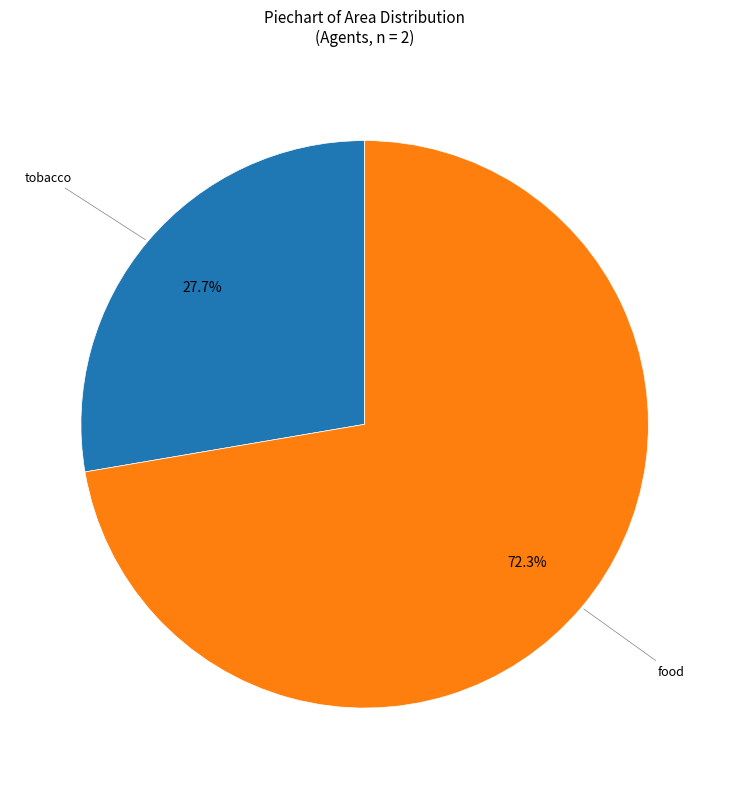

Is there a majority slice in this chart?

Yes